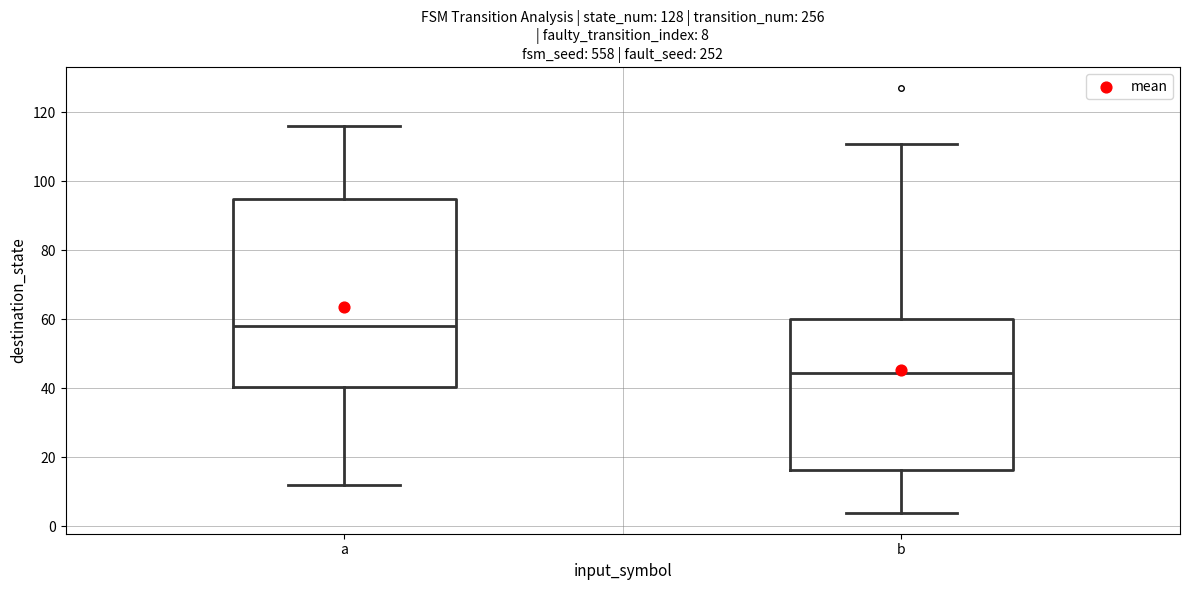

Comparing the boxes themselves (not the whiskers), which one is the tallest?

a